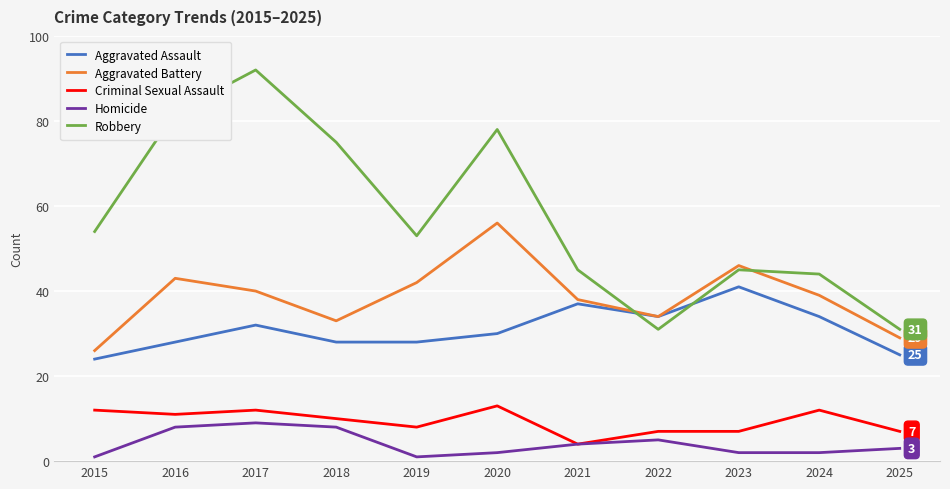

The Criminal Sexual Assault series shows 6 at 2018. True or false?

False